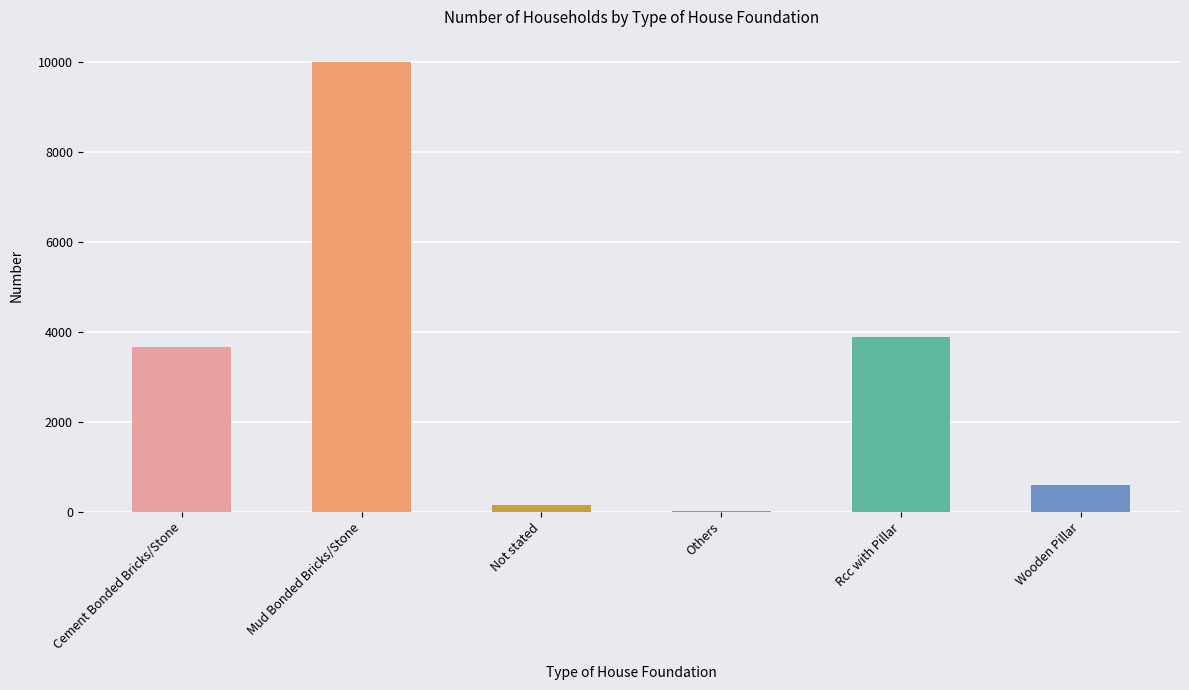

Which has a higher value, Cement Bonded Bricks/Stone or Wooden Pillar?

Cement Bonded Bricks/Stone